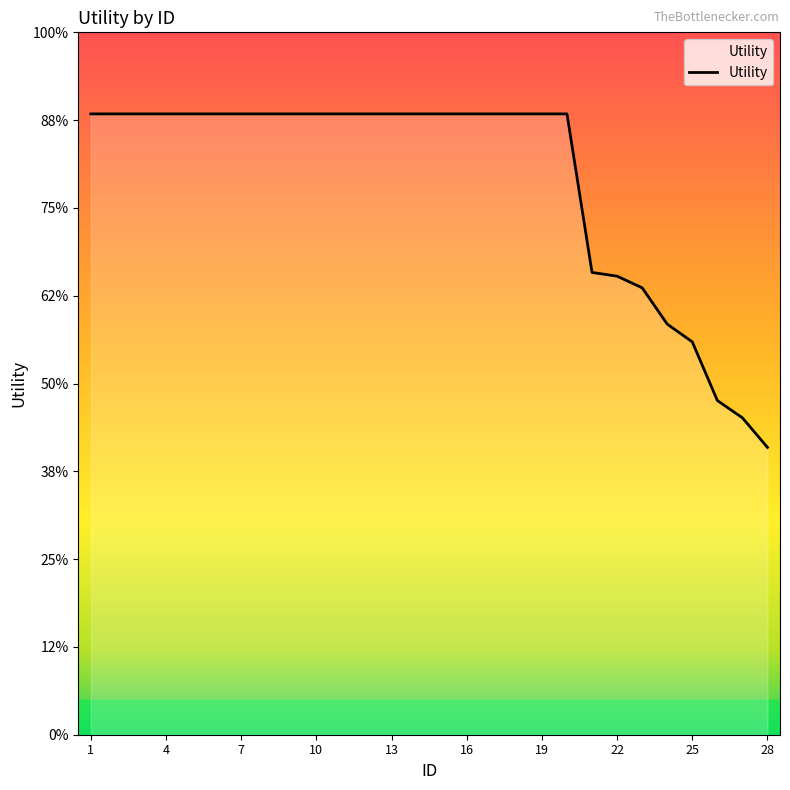

Does the chart display data point markers on the line(s)?

No